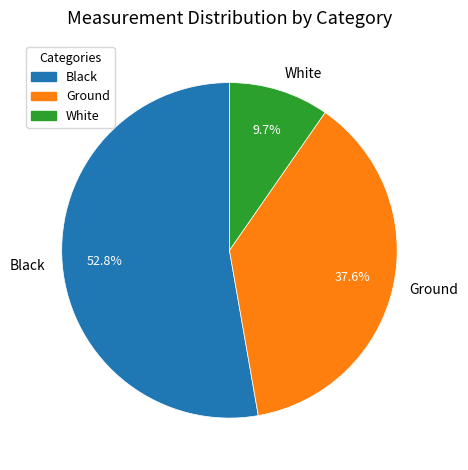

Rank the categories by value from lowest to highest.

White, Ground, Black